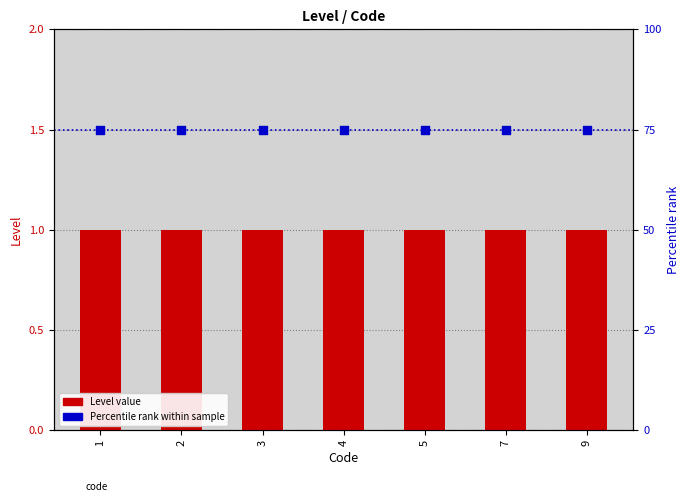

Which series reaches the minimum Y coordinate?

Level (Code)